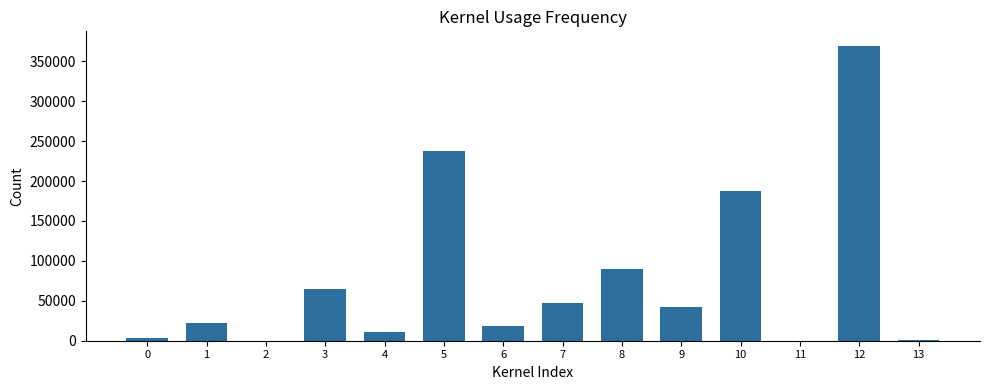

How many distinct data groups are displayed?

1